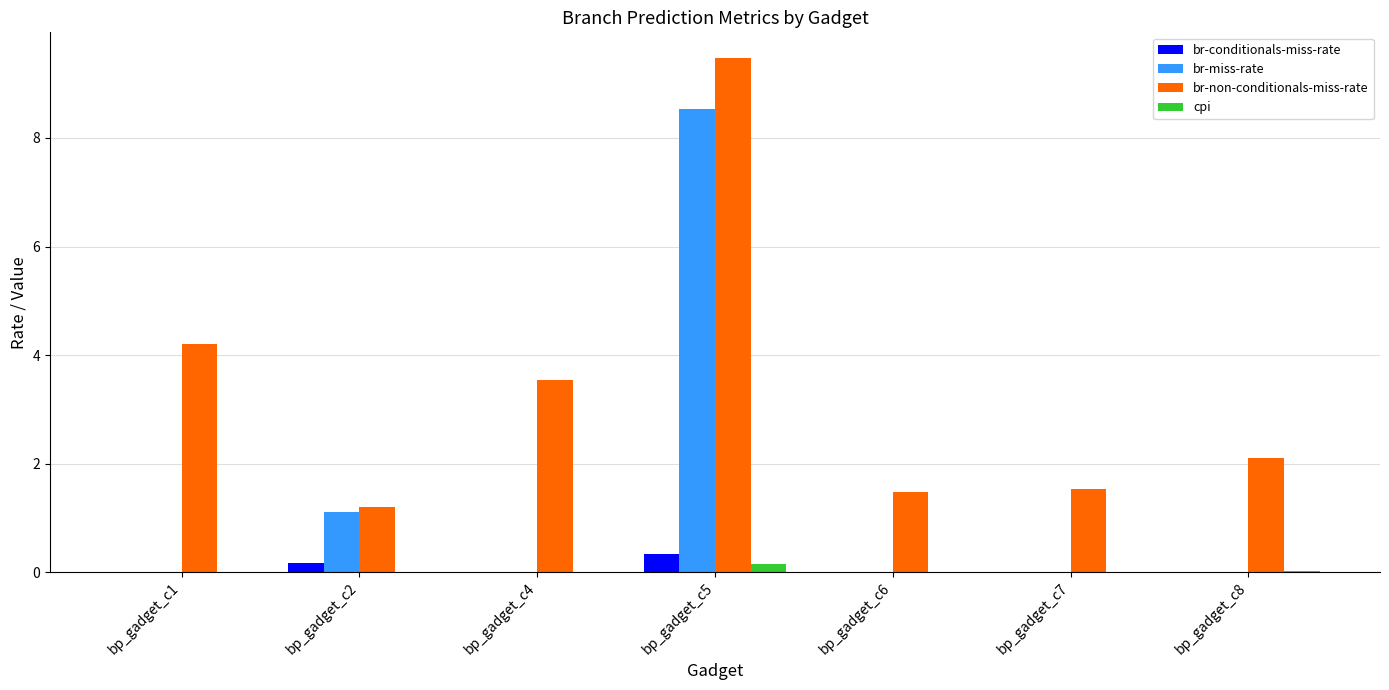

What is the highest value of the cpi series?

0.2